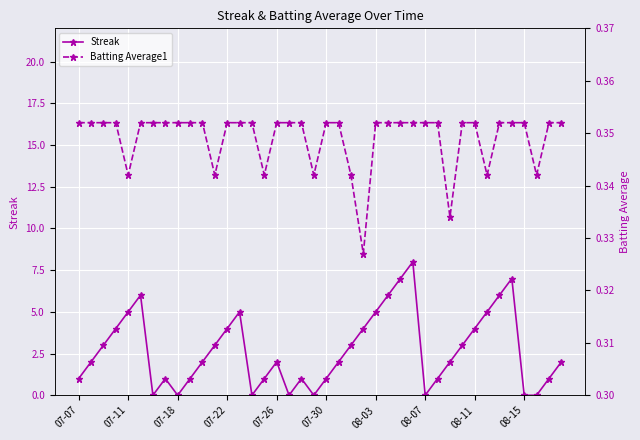

Which series changed the most between 11 and 25?

Streak